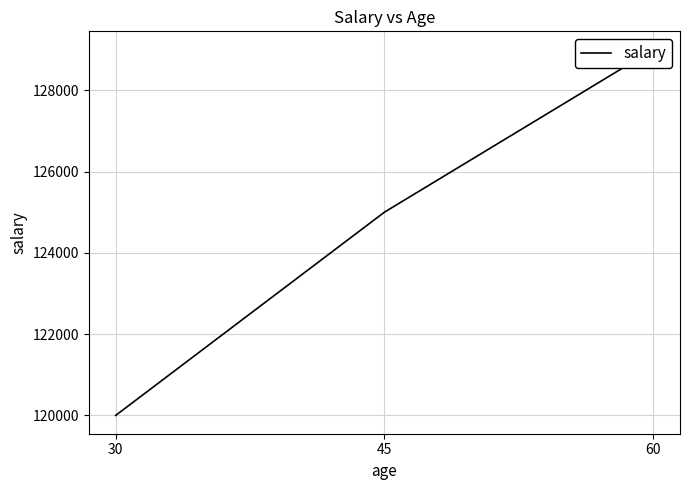

The value at 30 is 120000. True or false?

True